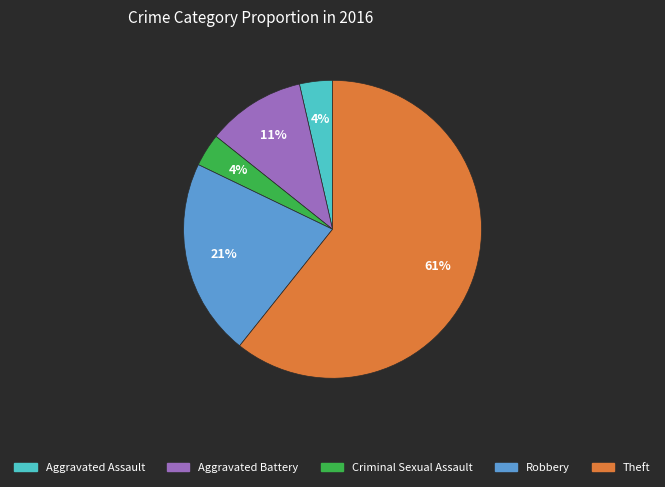

What percentage is the Aggravated Assault slice, to the nearest percent?

4%